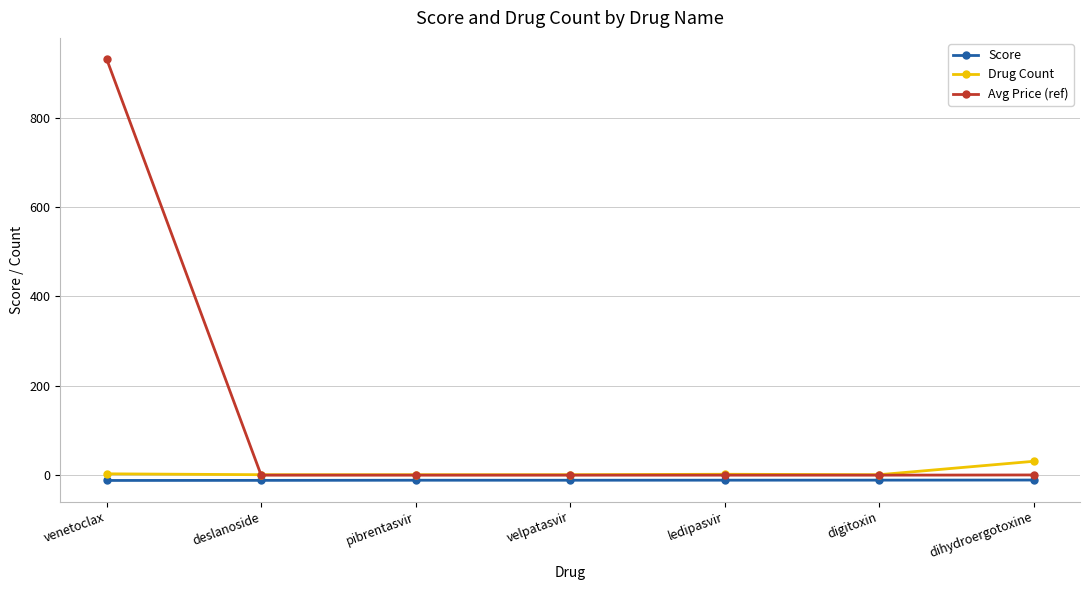

What is the maximum value shown in the chart?

931.0